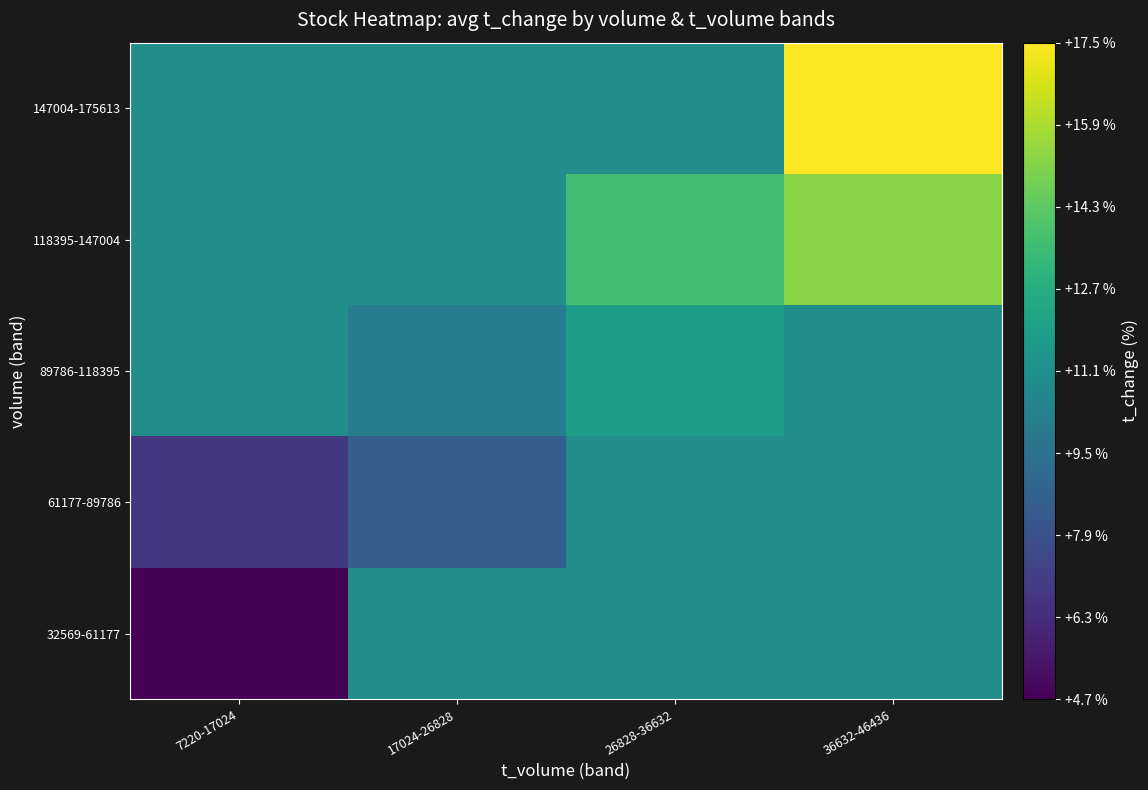

Count the number of categories in the chart.

4